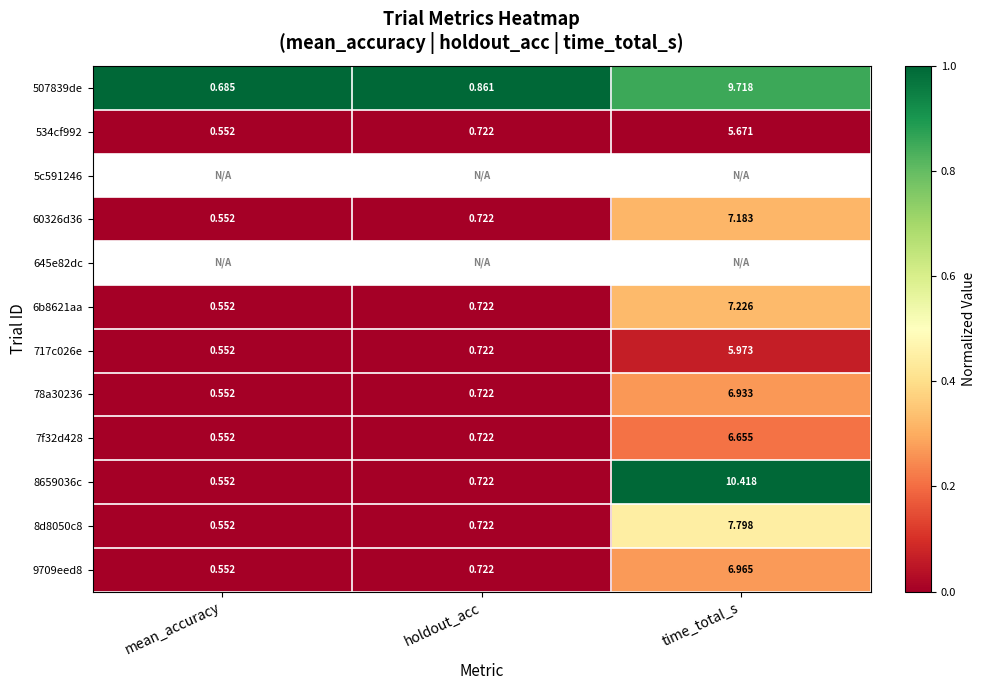

List the labels in order of 7f32d428 value, smallest first.

mean_accuracy, holdout_acc, time_total_s